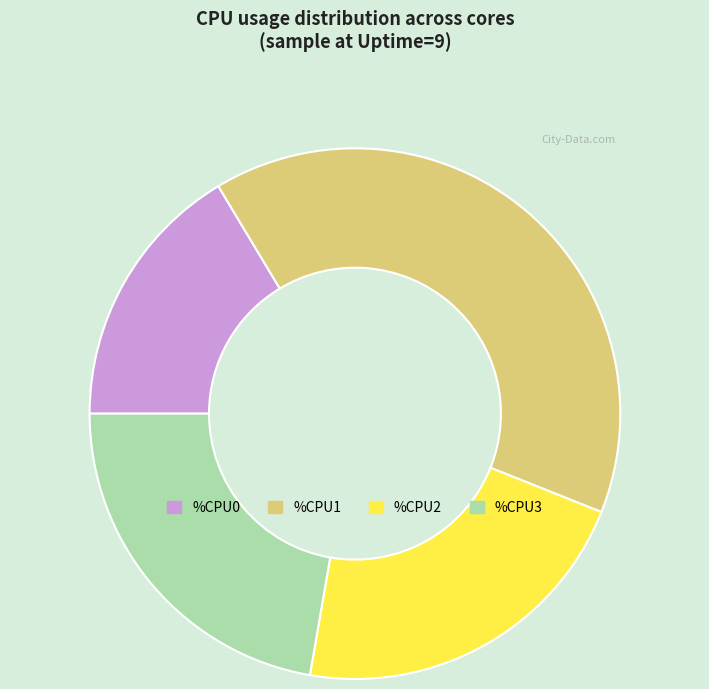

Is there any slice that represents more than half of the pie?

No